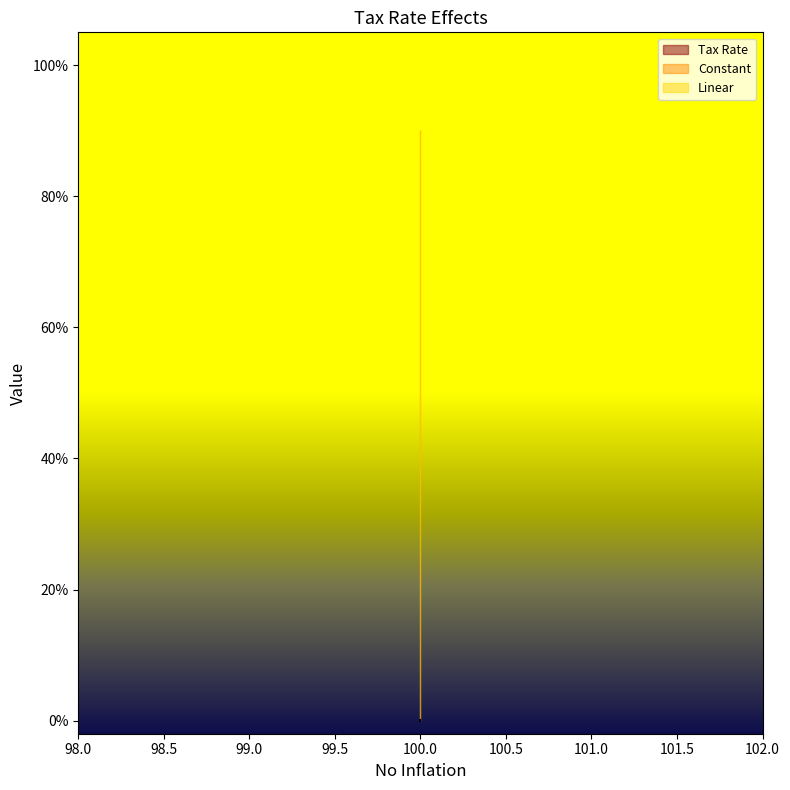

Reading left to right, transcribe all the data shown in this chart.

Tax Rate: 100=0.0	100=0.0	100=0.0	100=0.0	100=0.0	100=0.0	100=0.0	100=0.0
Constant: 100=90.1	100=90.1	100=90.1	100=90.1	100=90.1	100=90.1	100=90.1	100=90.1
Linear: 100=85.2	100=85.2	100=85.2	100=85.2	100=85.2	100=85.2	100=85.2	100=85.2